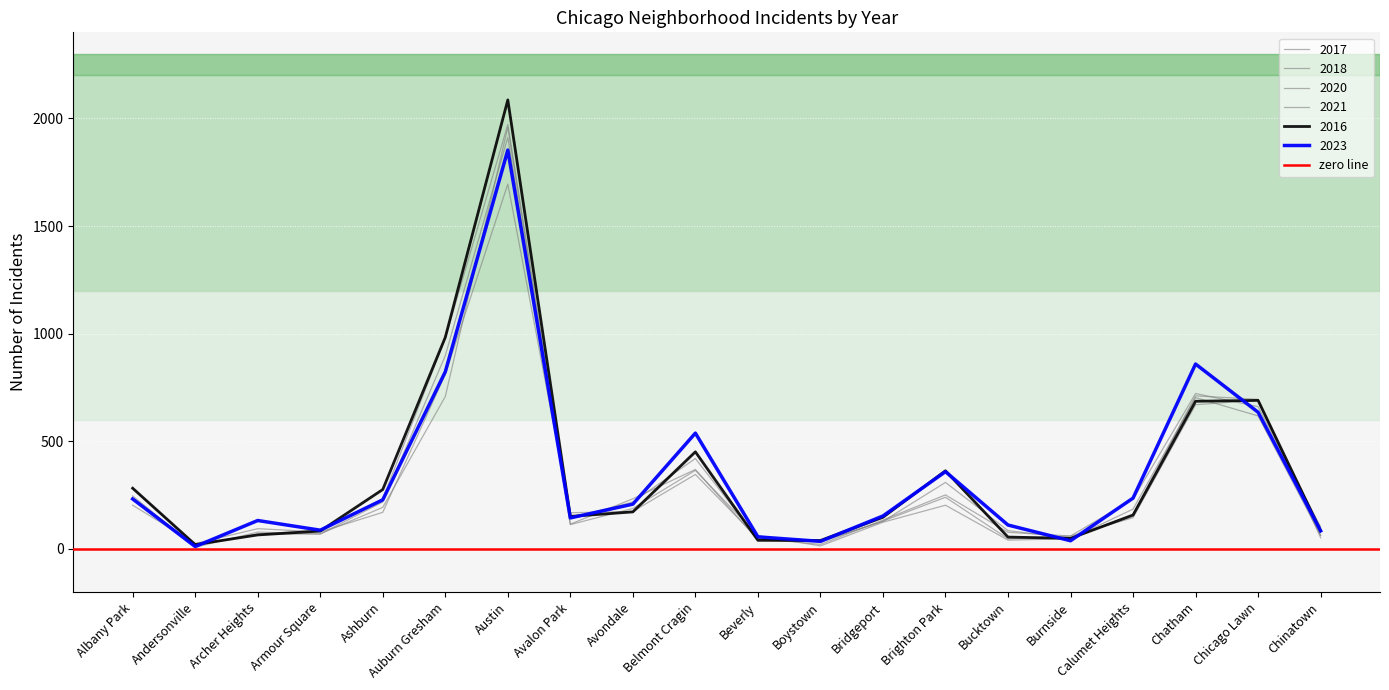

How many data points in 2018 are less than 145?

10